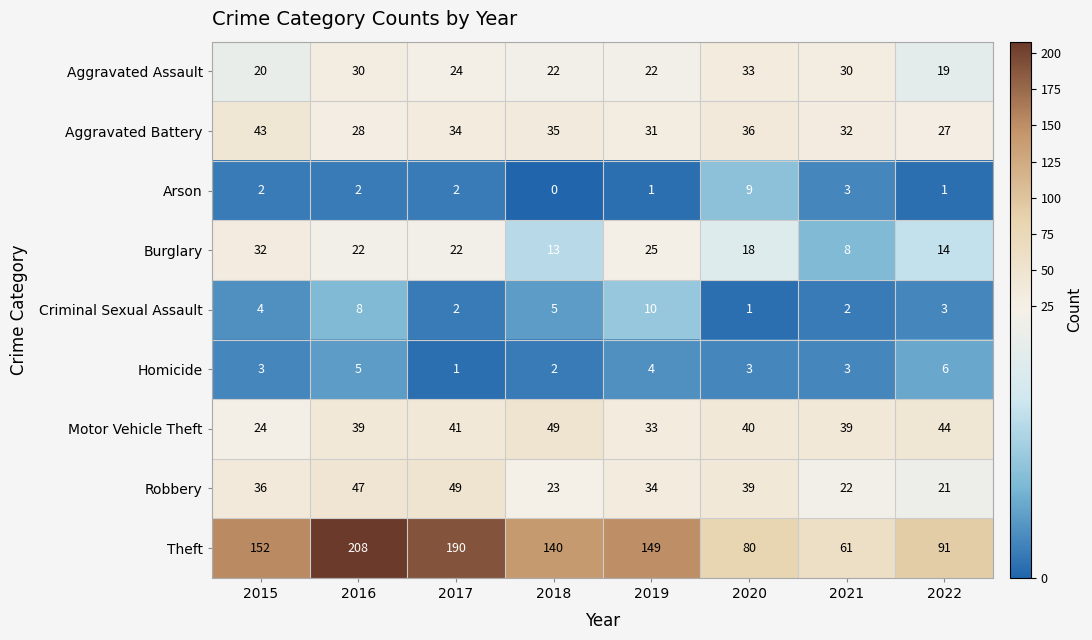

What is the highest value of the Theft series?

208